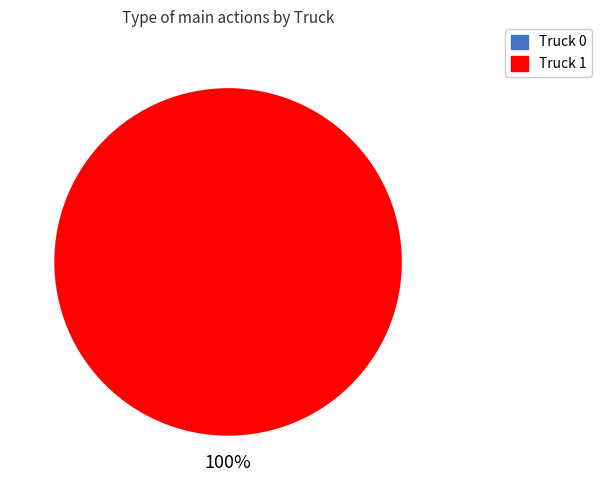

Do Truck 0 and Truck 1 together represent more than half of the pie?

Yes